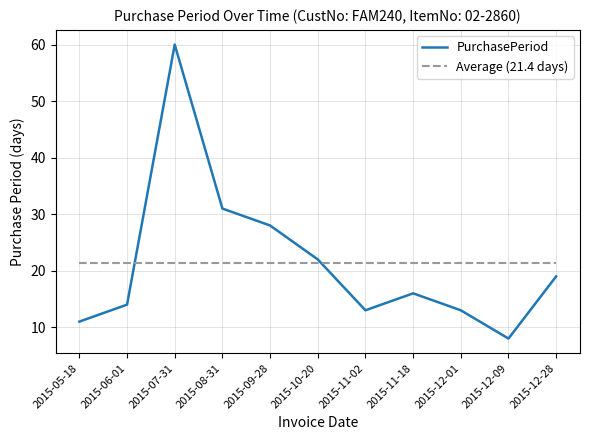

True or false: PurchasePeriod has more than 2 points higher than both neighbors.

False